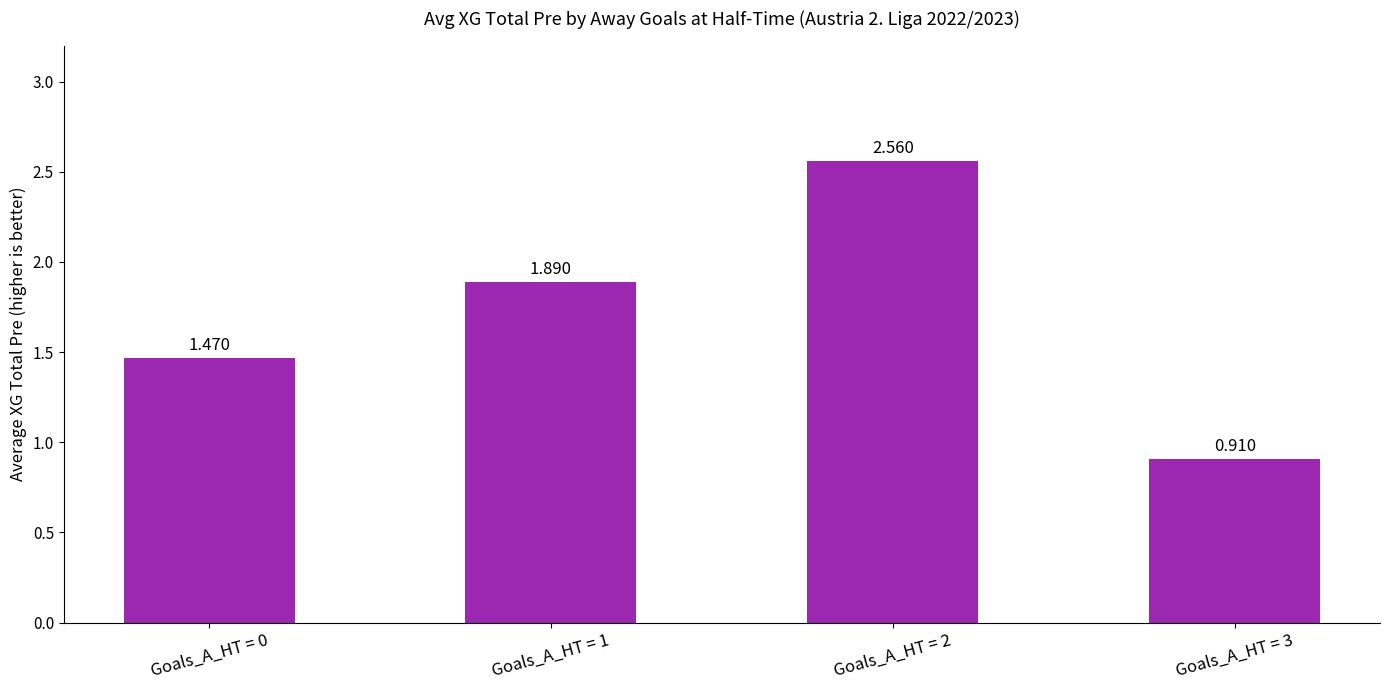

At which label is the value closest to 1?

Goals_A_HT = 3